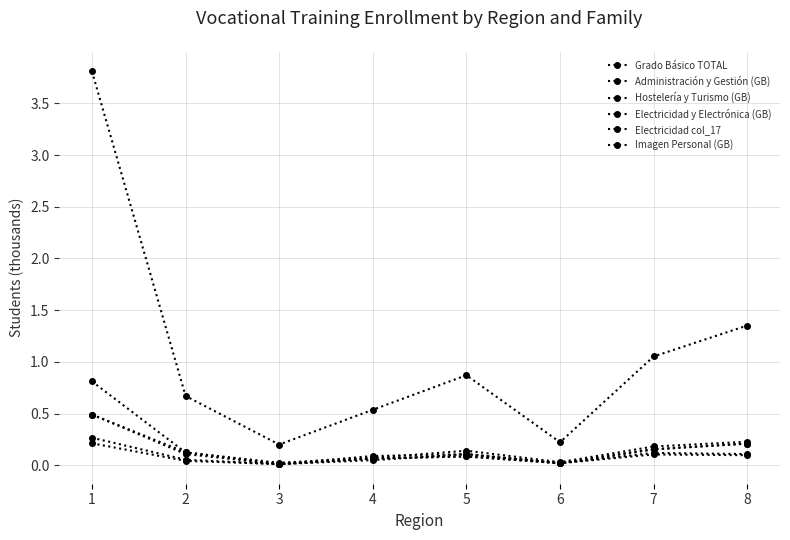

Which has a higher value, 7 or 2?

7